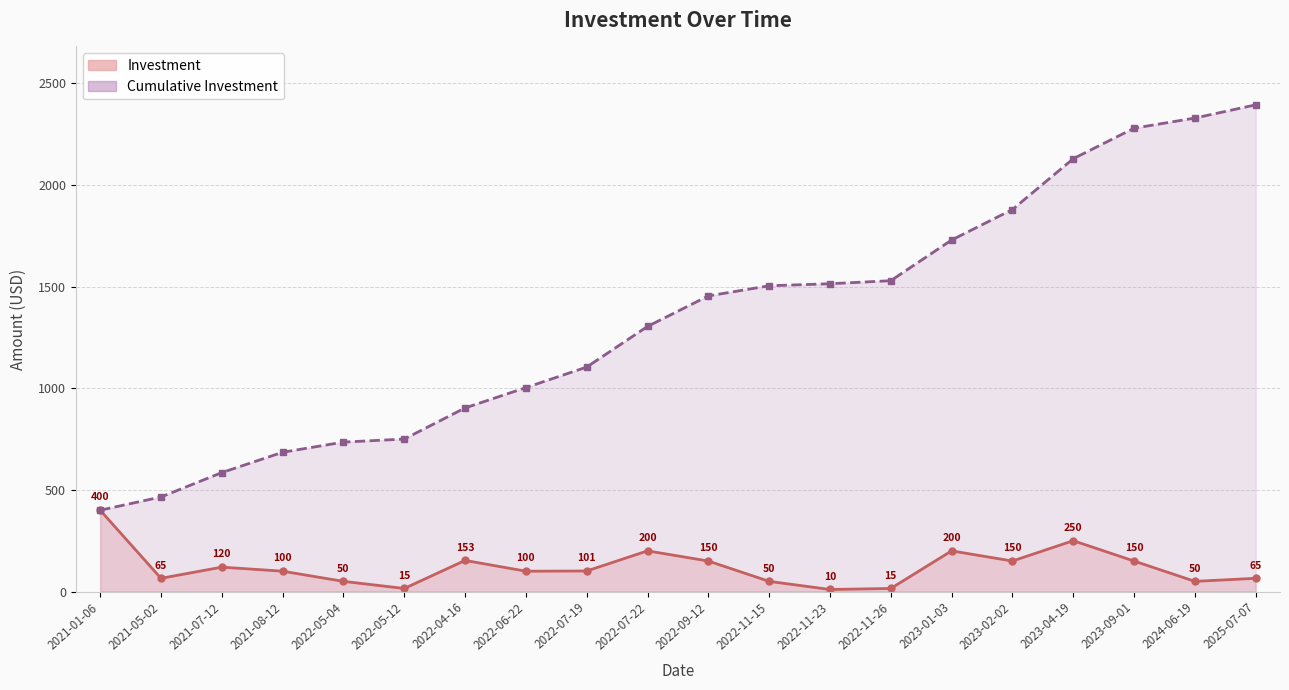

Rank the categories by value from lowest to highest.

2022-11-23, 2022-05-12, 2022-11-26, 2022-05-04, 2022-11-15, 2024-06-19, 2021-05-02, 2025-07-07, 2021-08-12, 2022-06-22, 2022-07-19, 2021-07-12, 2022-09-12, 2023-02-02, 2023-09-01, 2022-04-16, 2022-07-22, 2023-01-03, 2023-04-19, 2021-01-06